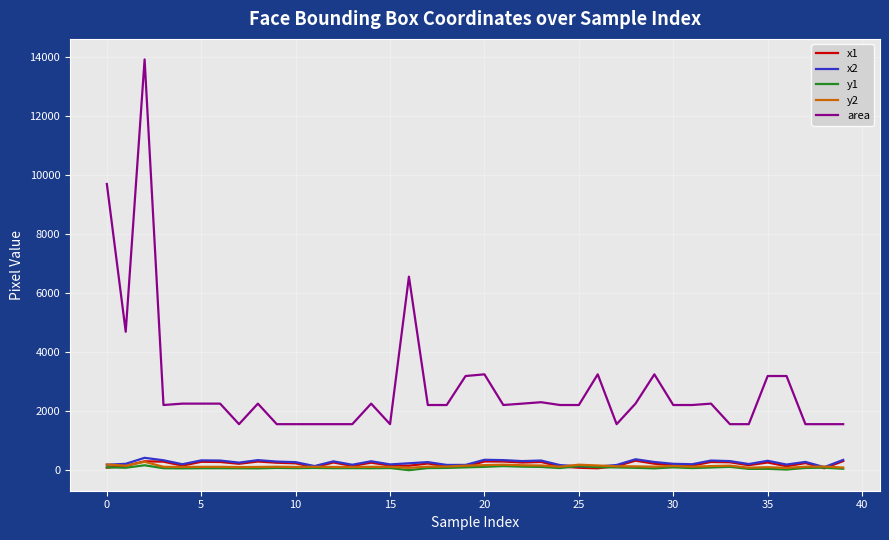

True or false: x1 has more than 0 points higher than both neighbors.

True